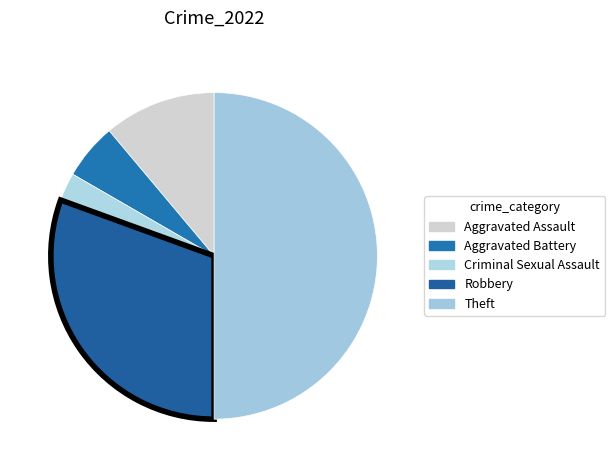

Which slice is the largest?

Theft